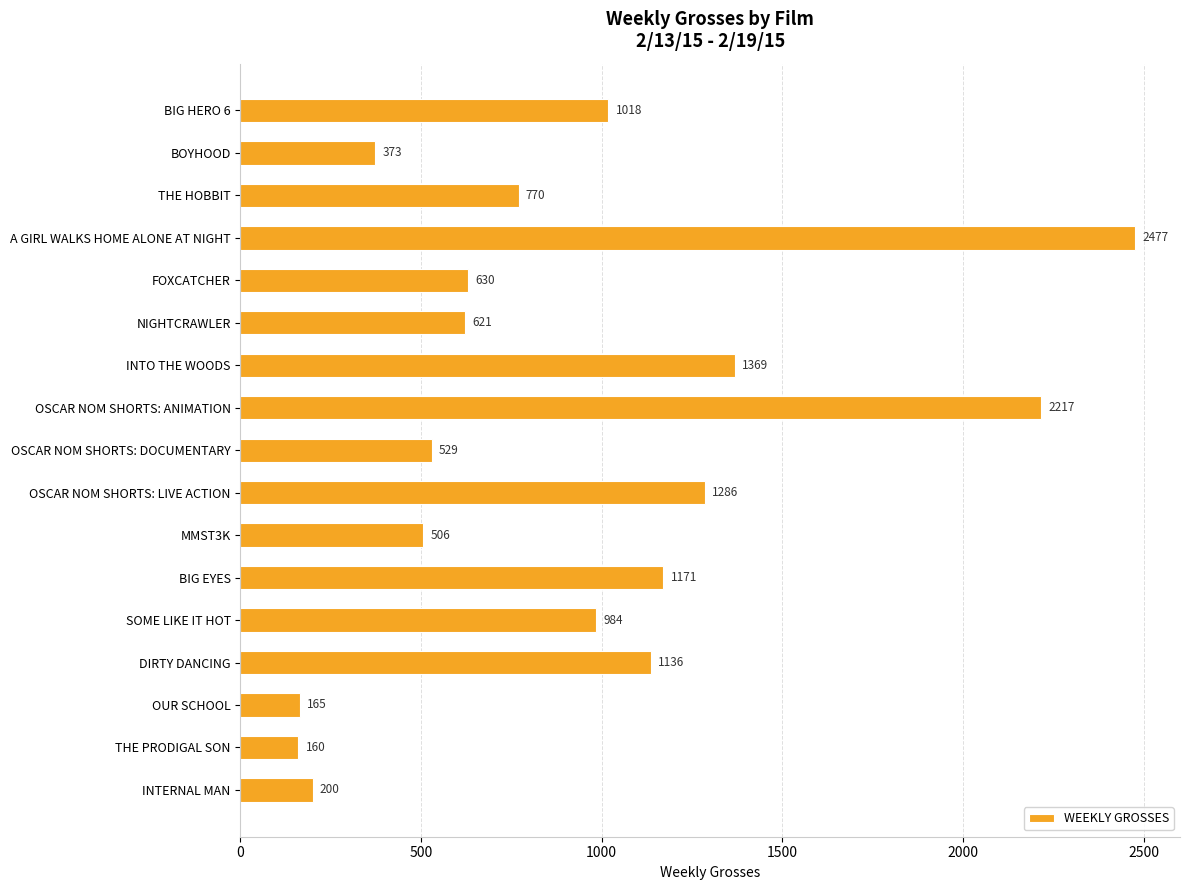

The value at INTO THE WOODS is 2146. True or false?

False